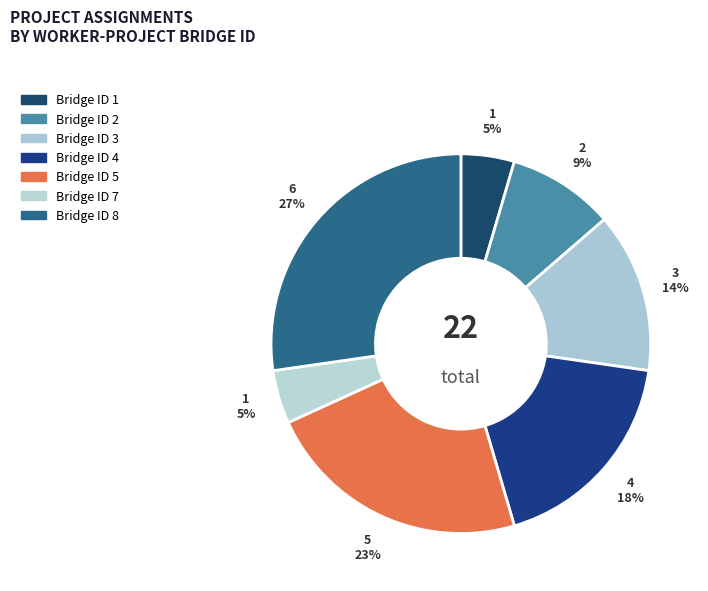

How many segments does this pie chart have?

7